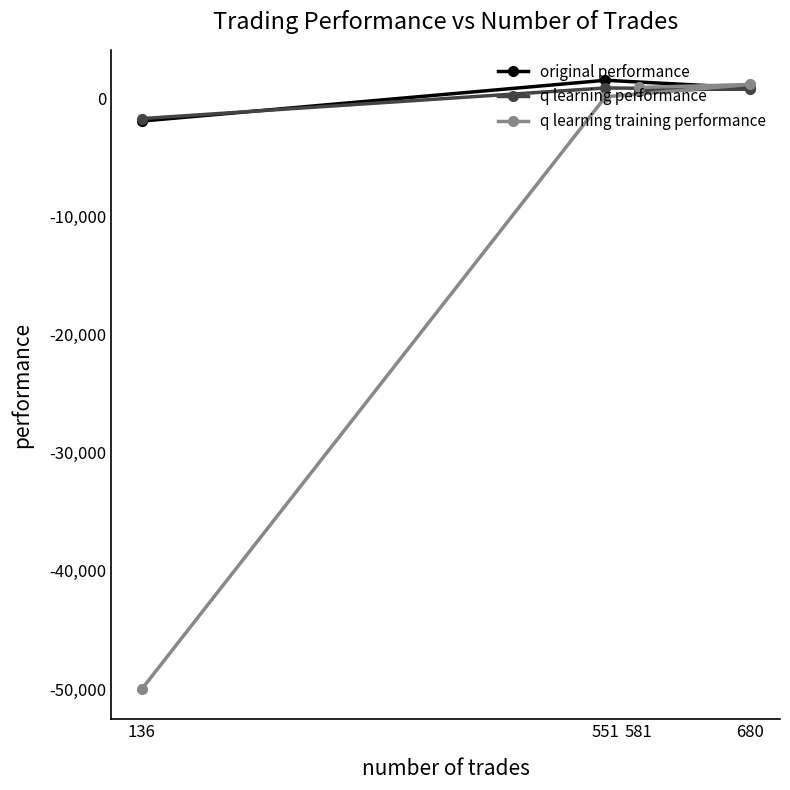

Rank the series at 551 from highest to lowest value.

original performance, q learning performance, q learning training performance